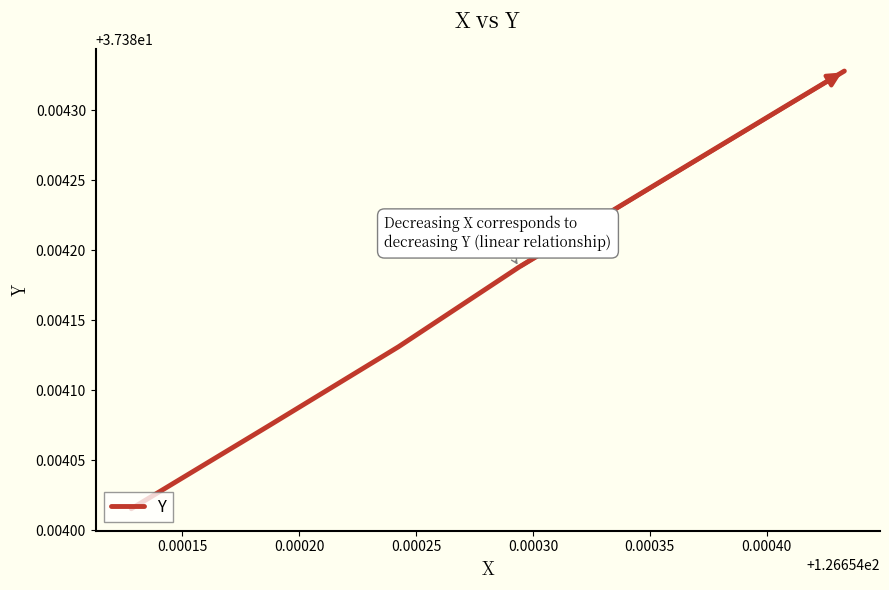

Count the number of categories in the chart.

7